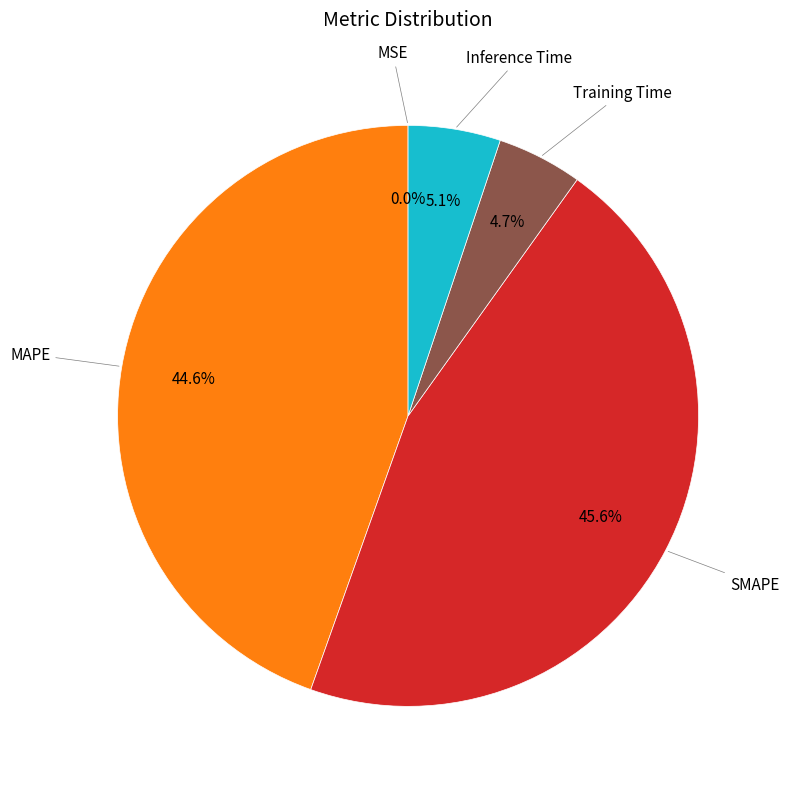

Does any single category account for the majority?

No